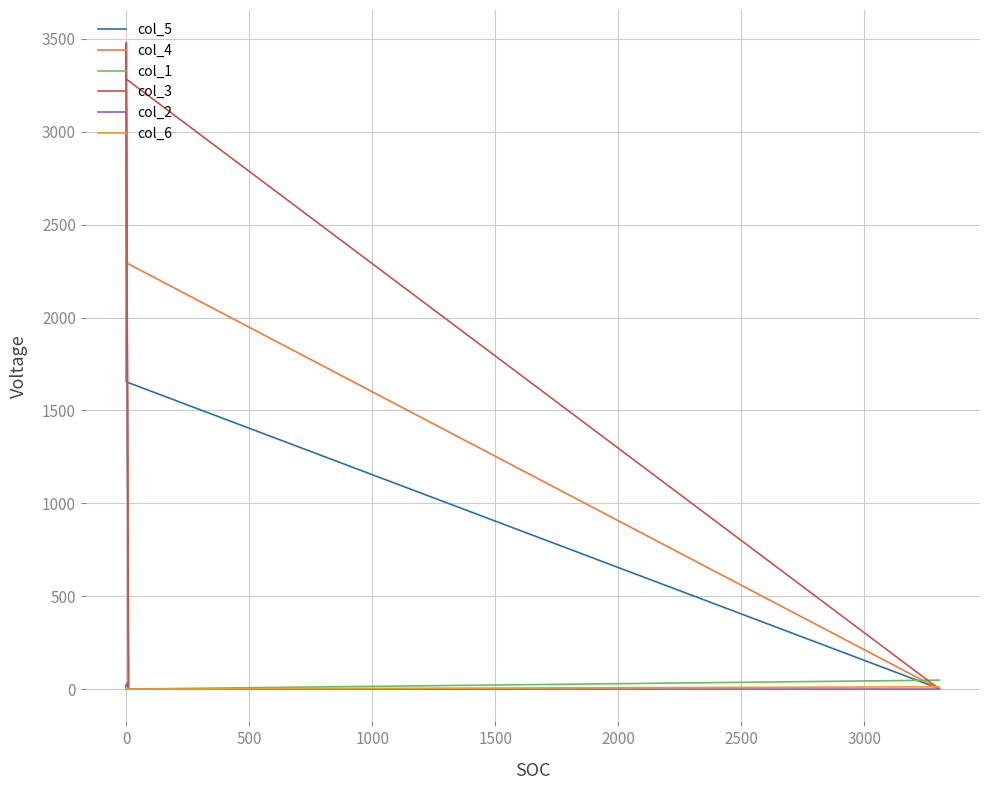

How many data points in col_1 are above 4?

4